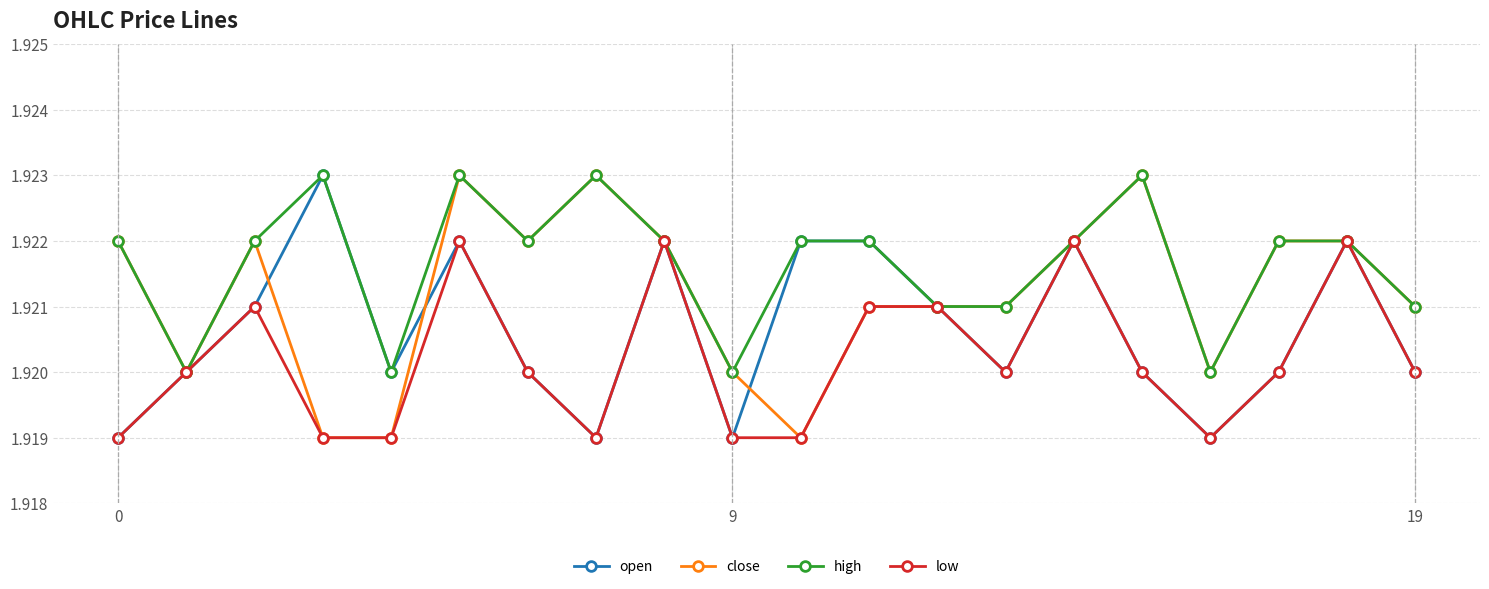

Rank the series by their average value, from lowest to highest.

low, open, close, high